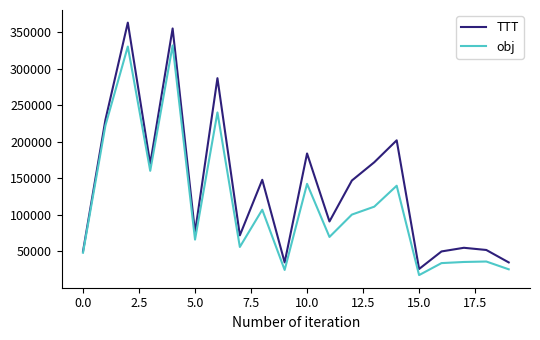

What is the minimum value shown in the chart?

17640